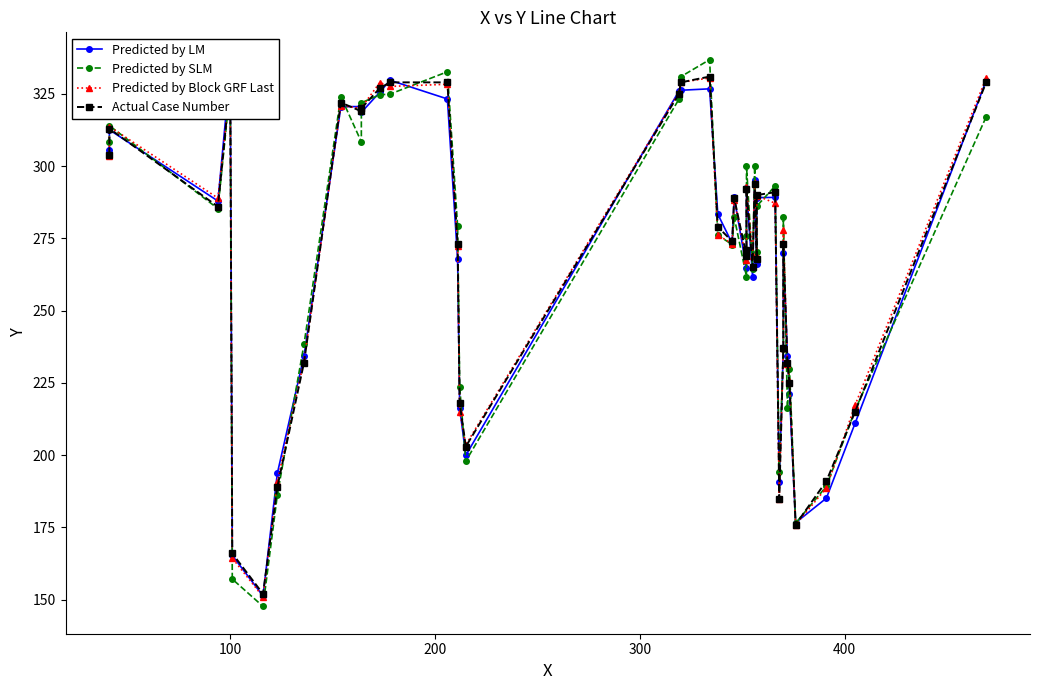

True or false: Predicted by Block GRF Last has more than 1 points higher than both neighbors.

True